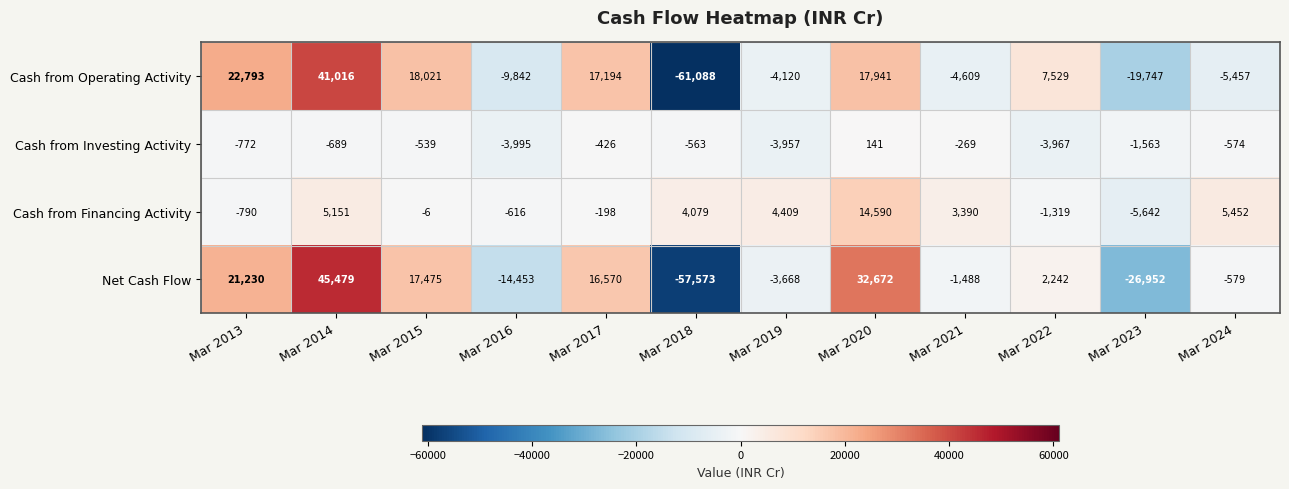

What is the lowest value of the Cash from Operating Activity series?

-61088